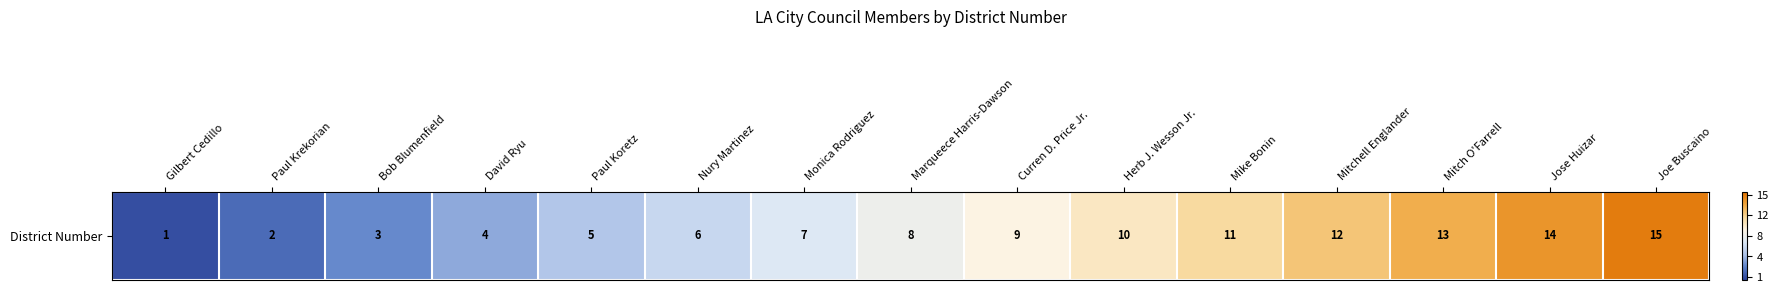

At which label is the value closest to 0?

Marqueece Harris-Dawson